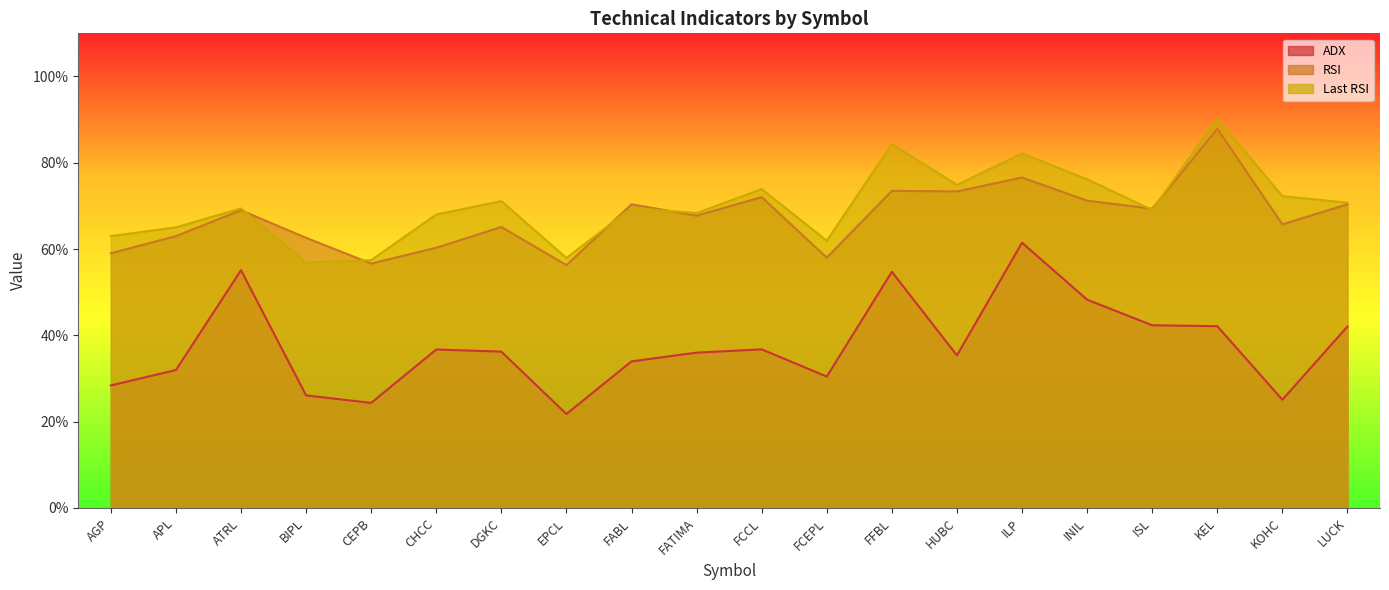

What is the label of the 9th point from the left?

FABL